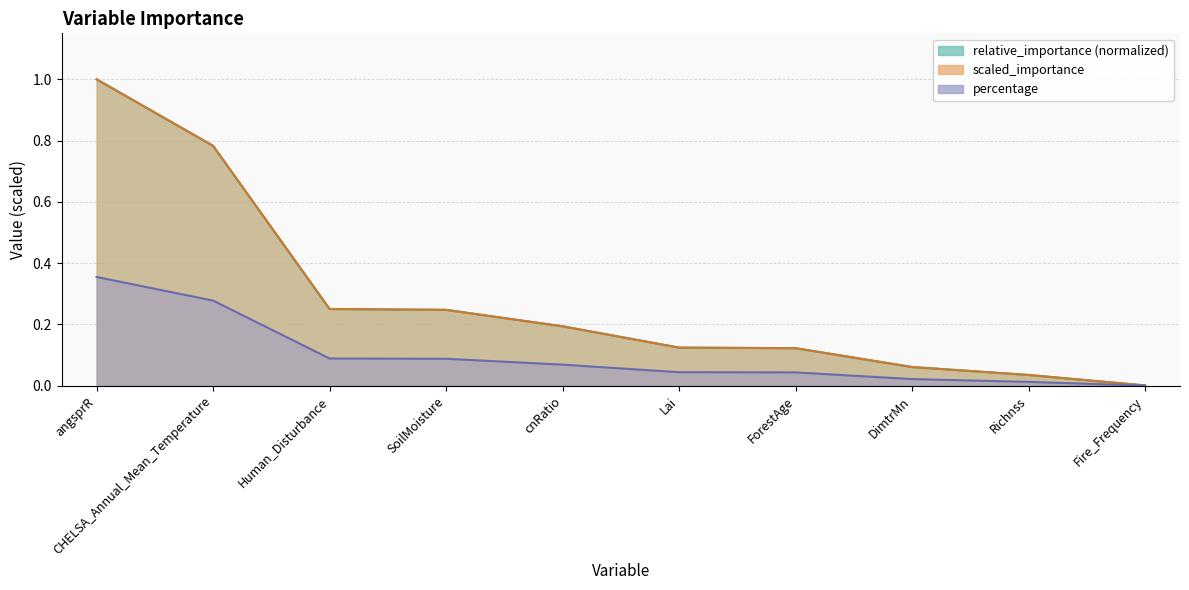

What is the label of the 10th point from the left?

Fire_Frequency